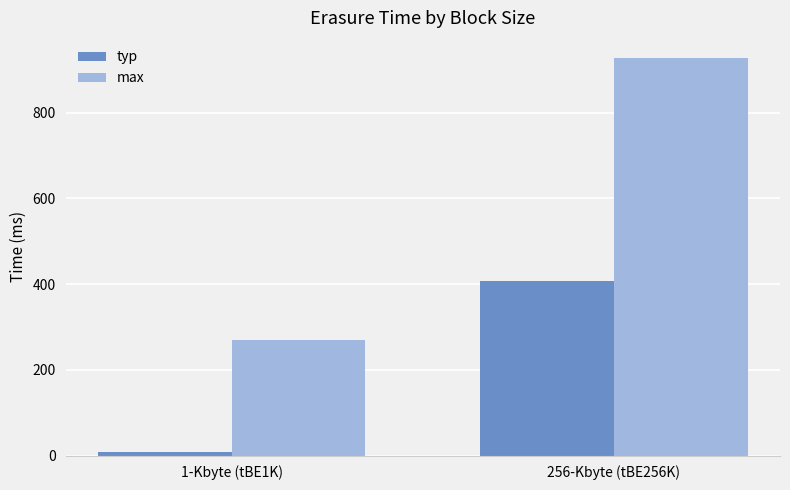

Rank the series by their average value, from highest to lowest.

max, typ